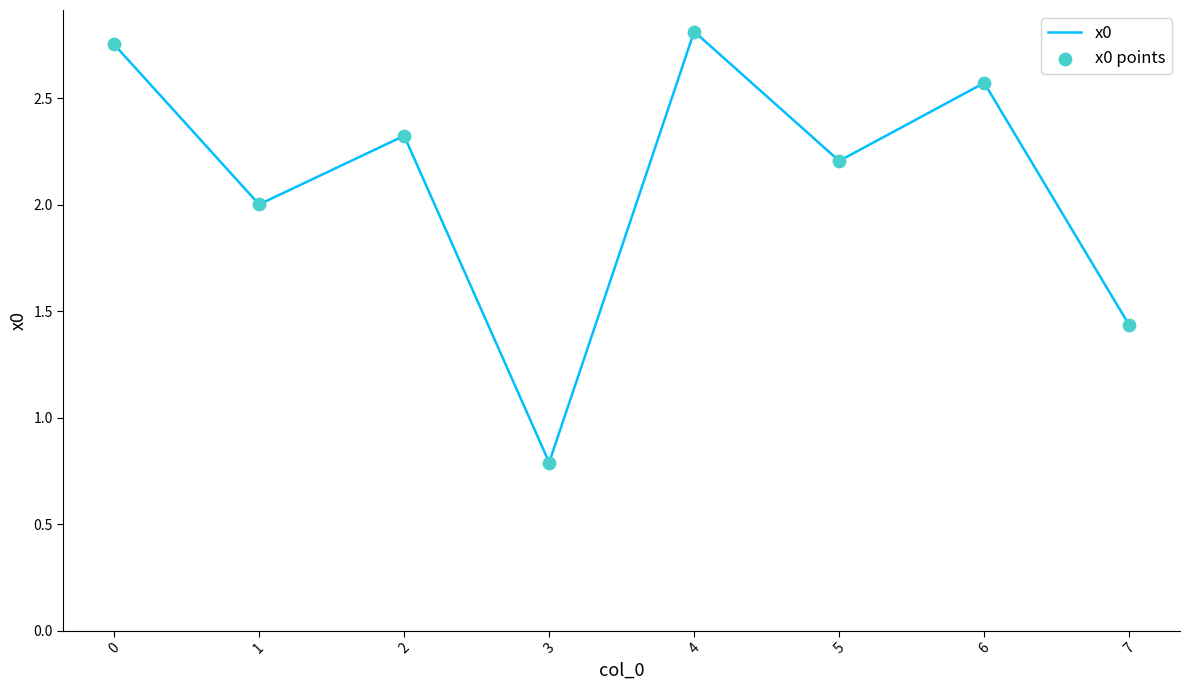

What is the change in value from 1 to 6?

+0.6